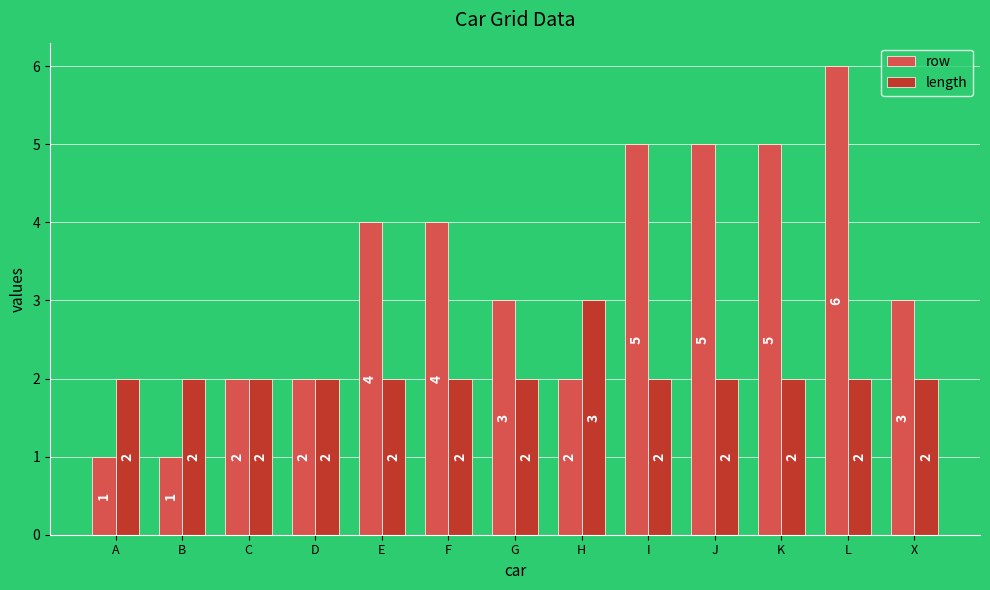

At H, list the series in order from largest to smallest.

length, row